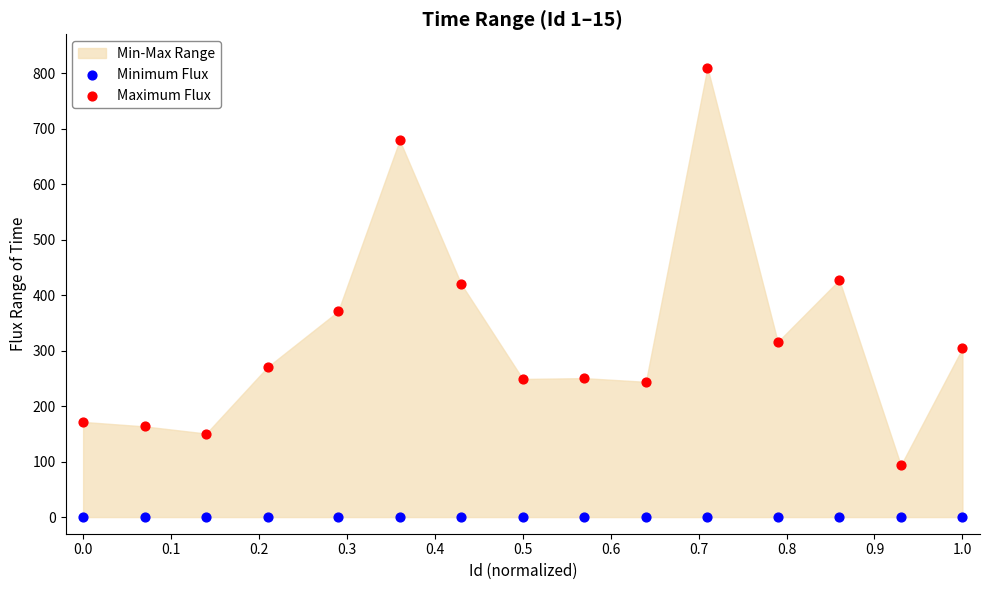

Which series reaches the minimum Y coordinate?

Minimum Flux